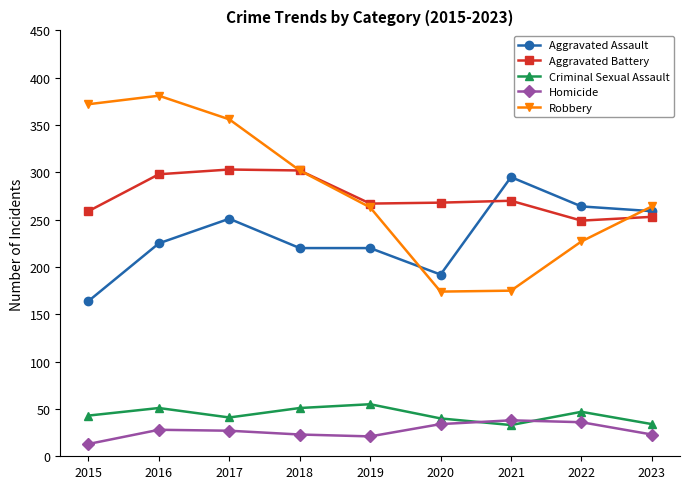

What is the lowest value of the Aggravated Battery series?

249